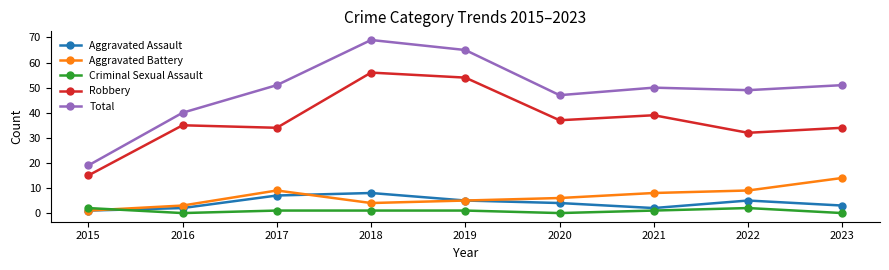

Is this an area chart (filled region under the line)?

No